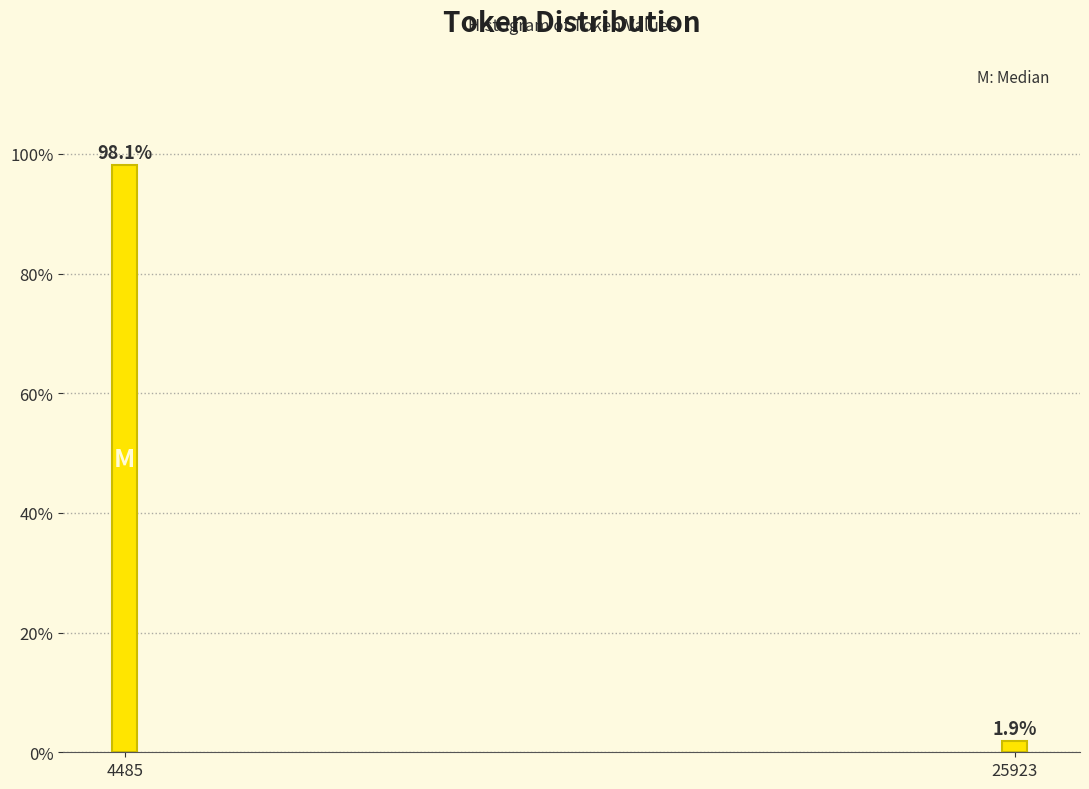

Reading left to right, what are all the values shown in this chart?

98.1	1.9